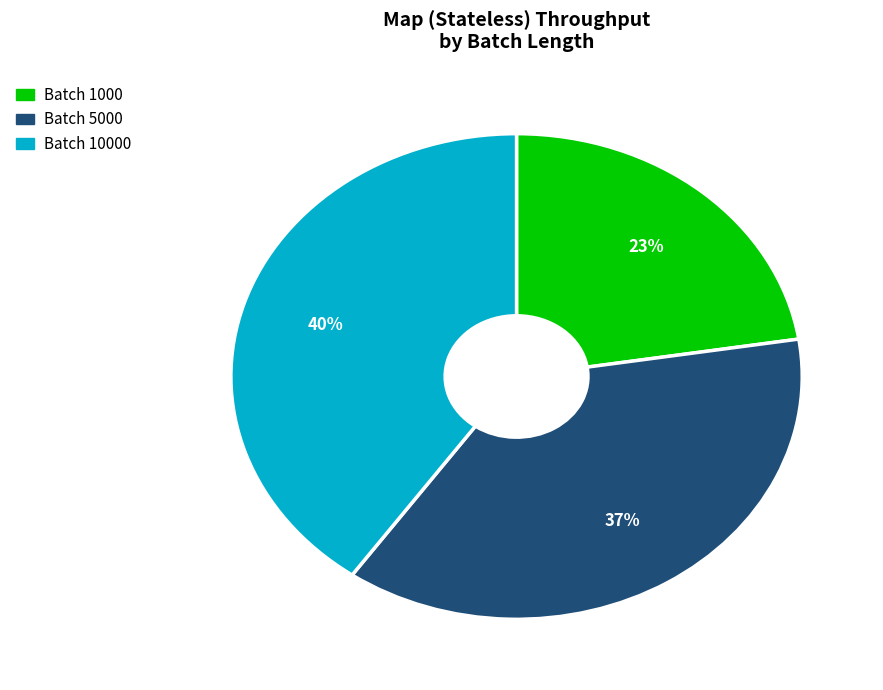

Does any single category account for the majority?

No